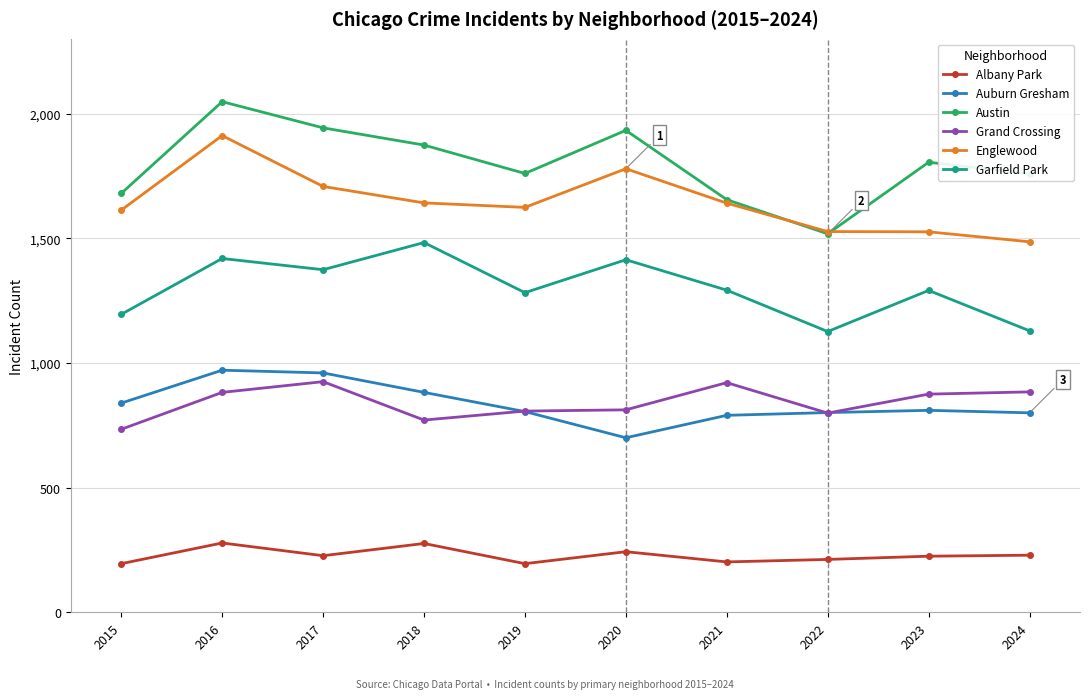

At which category does the chart reach its peak across all series?

2016